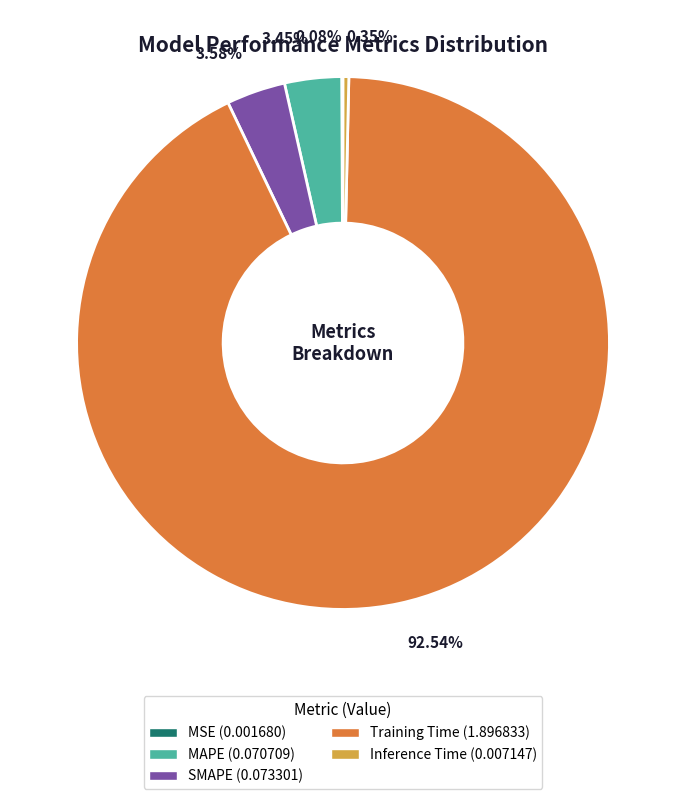

To the nearest percent, what is the difference between the Training Time and SMAPE slice percentages?

89%